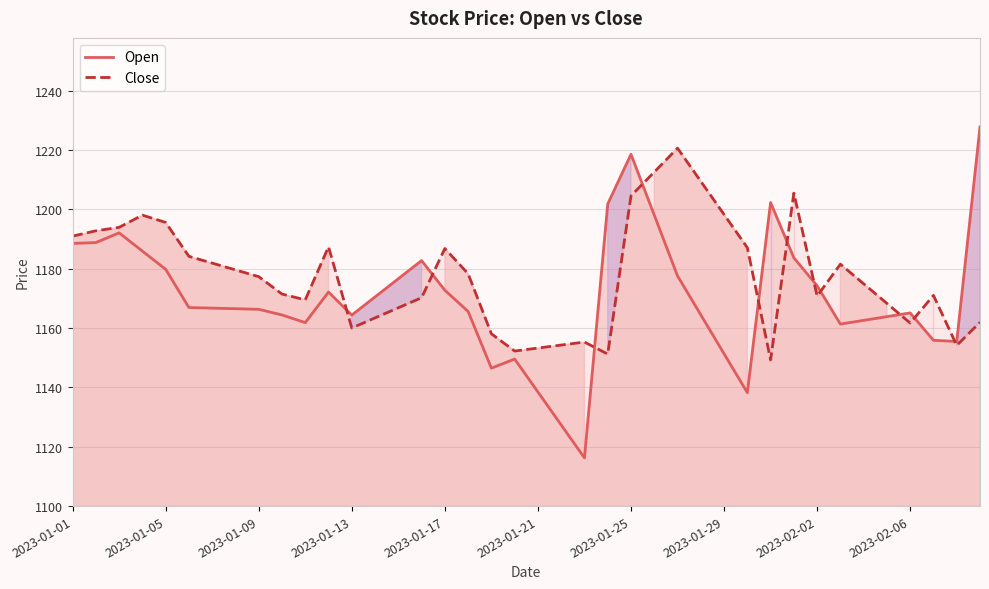

What is the difference between the maximum and second lowest values in the Open series?

100.4